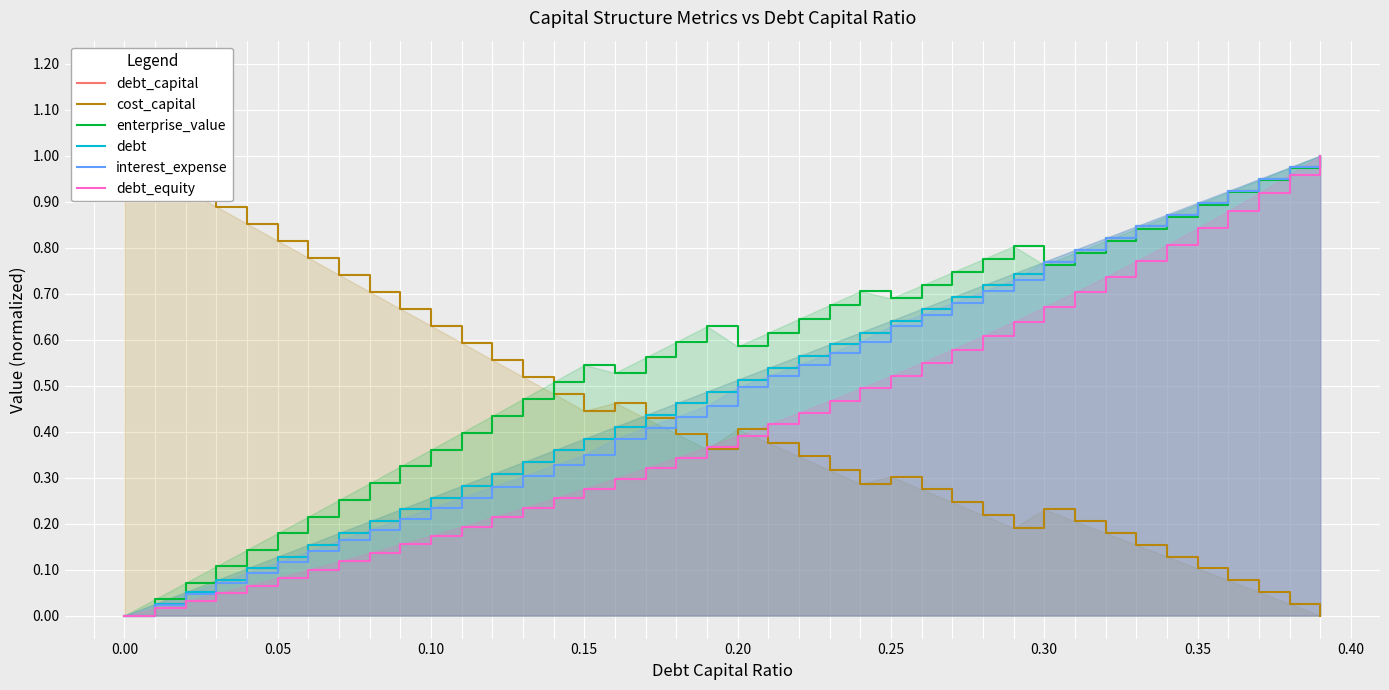

Reading left to right, what are all the values shown in this chart?

debt_capital: 0.0	0.0	0.1	0.1	0.1	0.1	0.2	0.2	0.2	0.2	0.3	0.3	0.3	0.3	0.4	0.4	0.4	0.4	0.5	0.5	0.5	0.5	0.6	0.6	0.6	0.6	0.7	0.7	0.7	0.7	0.8	0.8	0.8	0.8	0.9	0.9	0.9	0.9	1.0	1.0
cost_capital: 1.0	1.0	0.9	0.9	0.9	0.8	0.8	0.7	0.7	0.7	0.6	0.6	0.6	0.5	0.5	0.4	0.5	0.4	0.4	0.4	0.4	0.4	0.3	0.3	0.3	0.3	0.3	0.2	0.2	0.2	0.2	0.2	0.2	0.2	0.1	0.1	0.1	0.1	0.0	0.0
enterprise_value: 0.0	0.0	0.1	0.1	0.1	0.2	0.2	0.3	0.3	0.3	0.4	0.4	0.4	0.5	0.5	0.5	0.5	0.6	0.6	0.6	0.6	0.6	0.6	0.7	0.7	0.7	0.7	0.7	0.8	0.8	0.8	0.8	0.8	0.8	0.9	0.9	0.9	0.9	1.0	1.0
debt: 0.0	0.0	0.1	0.1	0.1	0.1	0.2	0.2	0.2	0.2	0.3	0.3	0.3	0.3	0.4	0.4	0.4	0.4	0.5	0.5	0.5	0.5	0.6	0.6	0.6	0.6	0.7	0.7	0.7	0.7	0.8	0.8	0.8	0.8	0.9	0.9	0.9	0.9	1.0	1.0
interest_expense: 0.0	0.0	0.0	0.1	0.1	0.1	0.1	0.2	0.2	0.2	0.2	0.3	0.3	0.3	0.3	0.3	0.4	0.4	0.4	0.5	0.5	0.5	0.5	0.6	0.6	0.6	0.7	0.7	0.7	0.7	0.8	0.8	0.8	0.8	0.9	0.9	0.9	0.9	1.0	1.0
debt_equity: 0.0	0.0	0.0	0.0	0.1	0.1	0.1	0.1	0.1	0.2	0.2	0.2	0.2	0.2	0.3	0.3	0.3	0.3	0.3	0.4	0.4	0.4	0.4	0.5	0.5	0.5	0.5	0.6	0.6	0.6	0.7	0.7	0.7	0.8	0.8	0.8	0.9	0.9	1.0	1.0